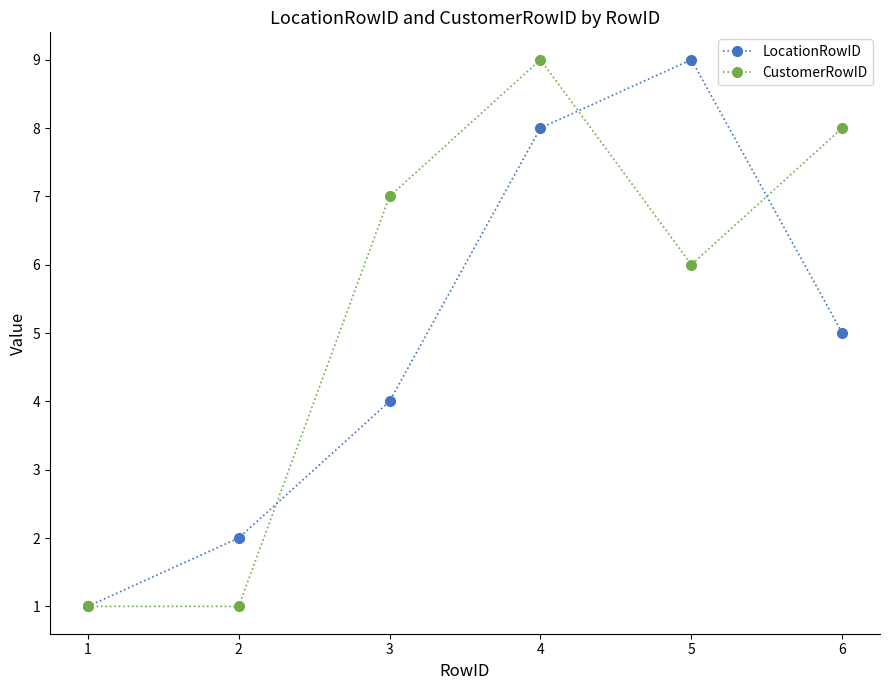

Reading right to left, list all the values displayed in this chart.

LocationRowID: 5	9	8	4	2	1
CustomerRowID: 8	6	9	7	1	1